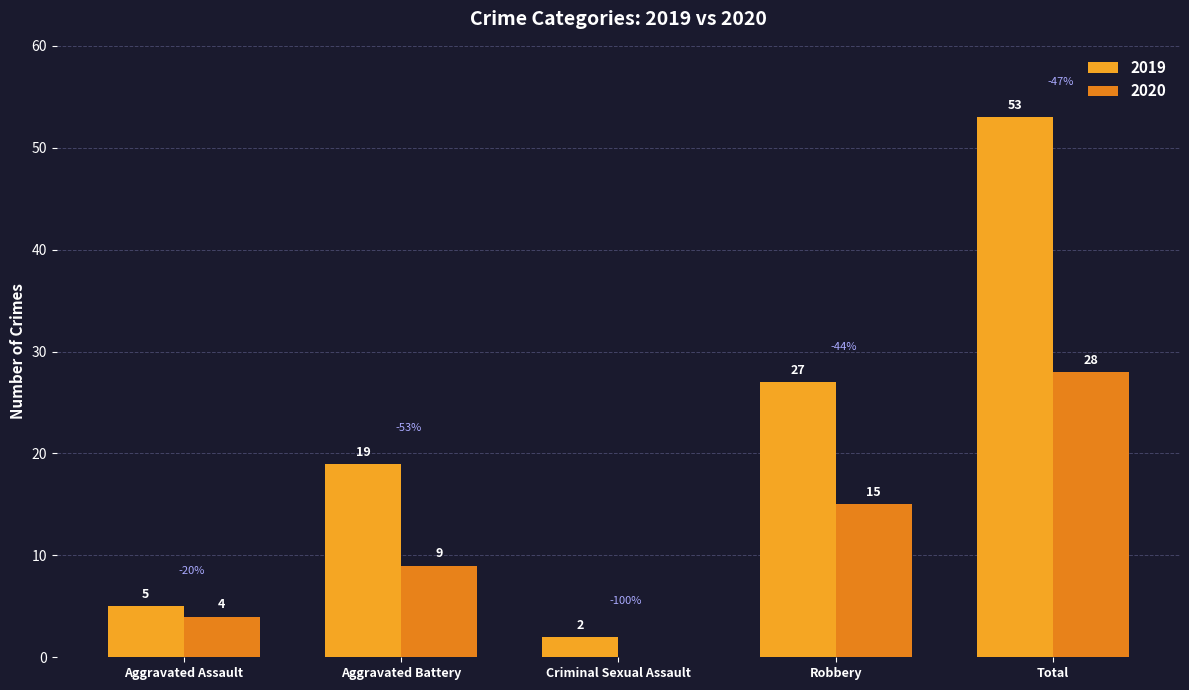

How many series are shown in this chart?

2